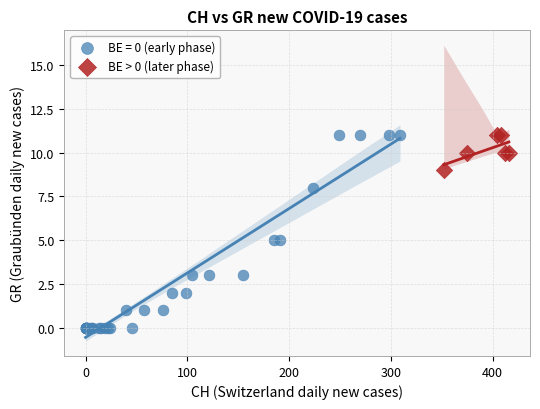

Which series has the largest Y range (max minus min)?

BE = 0 (early phase)